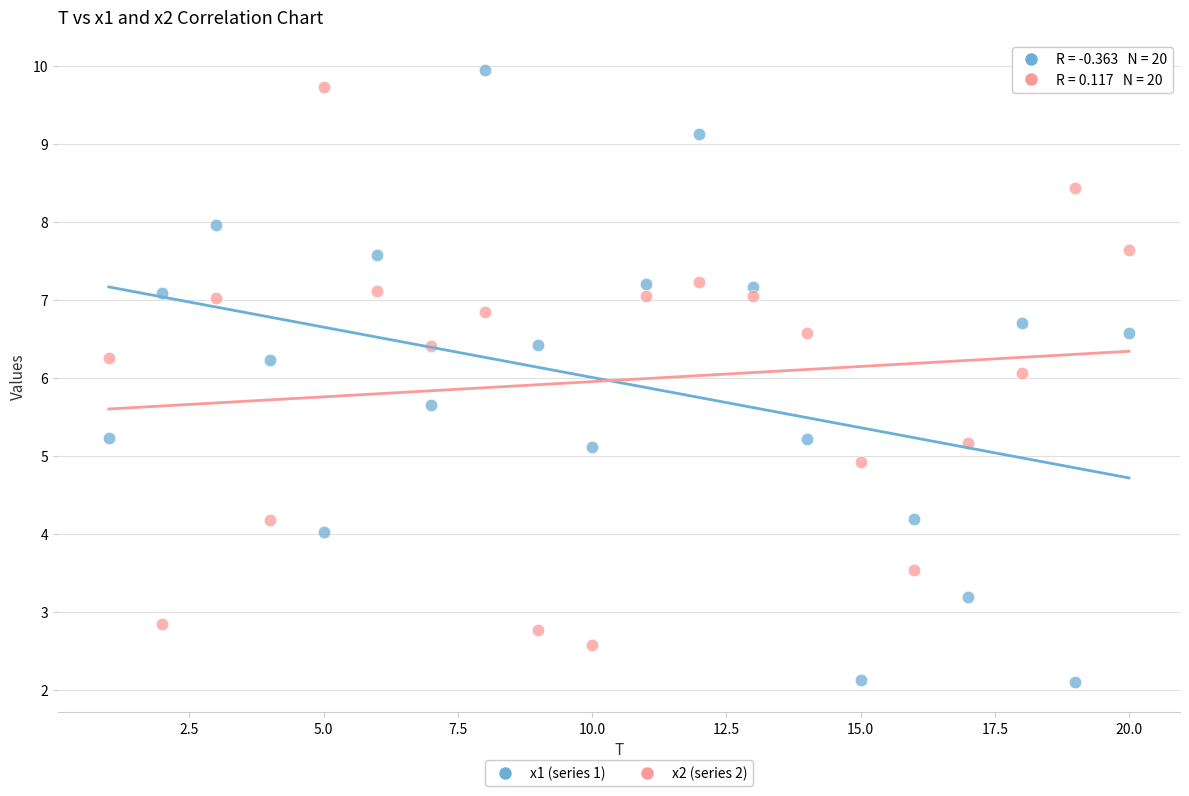

Across all data points, what is the range of Y values (max minus min)?

7.8